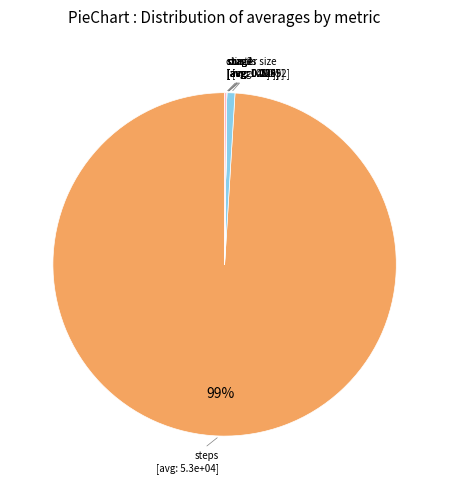

Which slice represents more than half of the pie?

steps